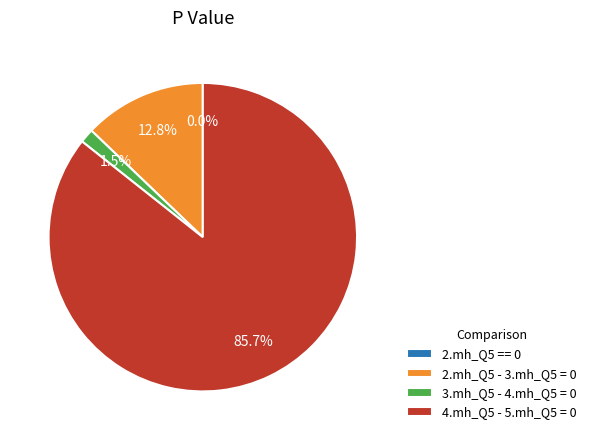

Which slice is the largest?

4.mh_Q5 - 5.mh_Q5 = 0